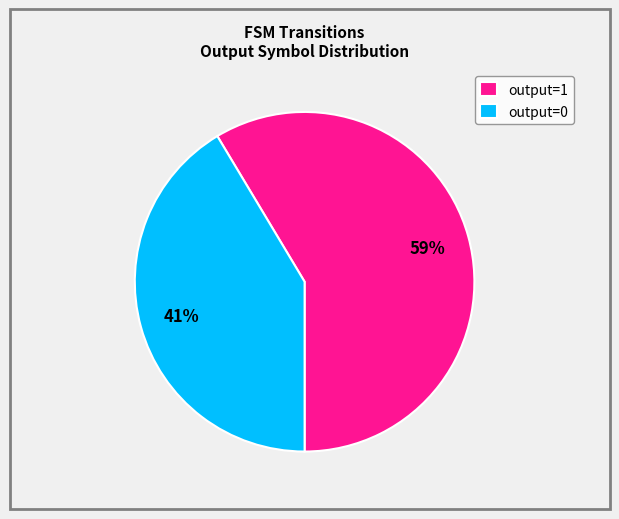

How many slices are in this pie chart?

2